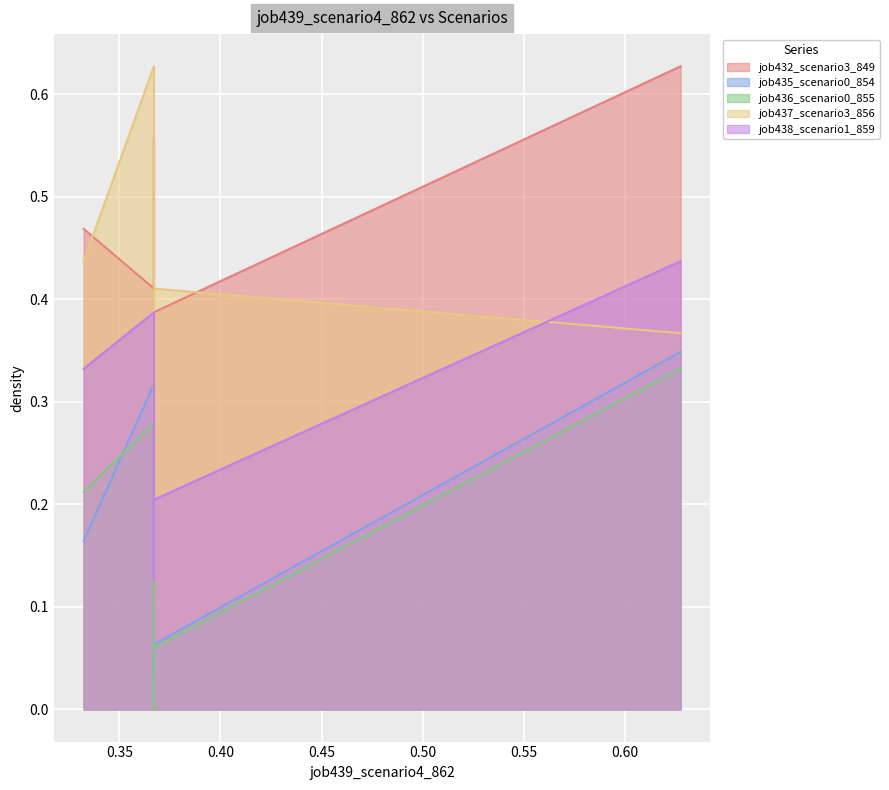

What is the minimum value for job438_scenario1_859?

0.1